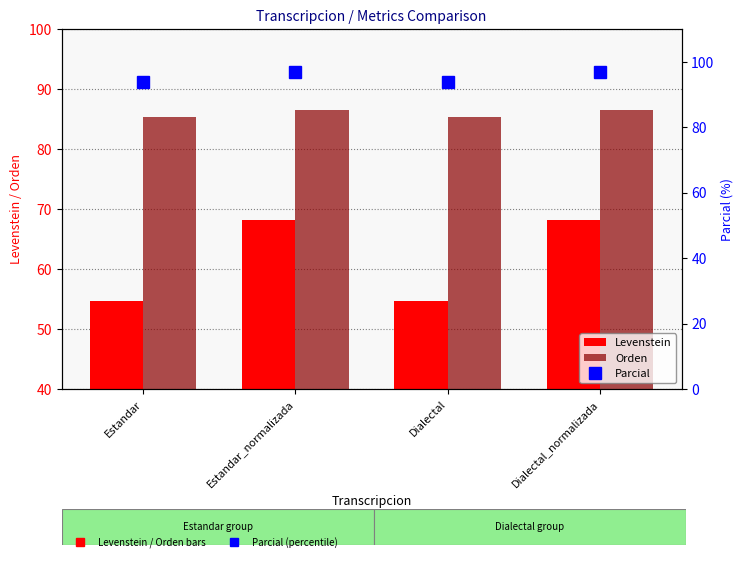

Which category has the highest value in the Levenstein series?

Estandar_normalizada